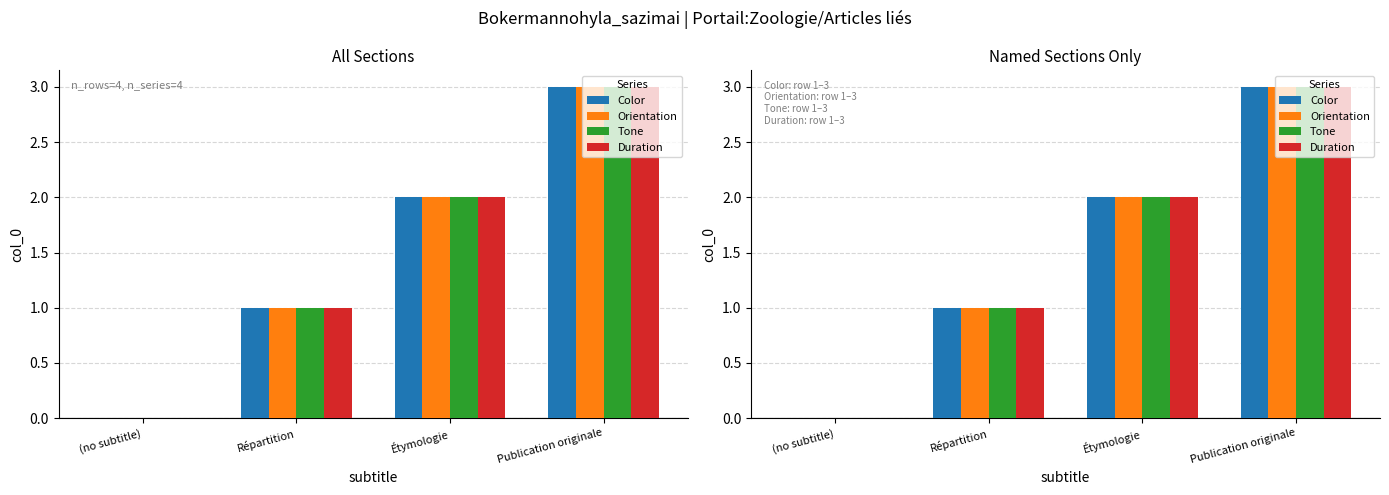

Rank the categories by Orientation value from highest to lowest.

Publication originale, Étymologie, Répartition, (no subtitle)